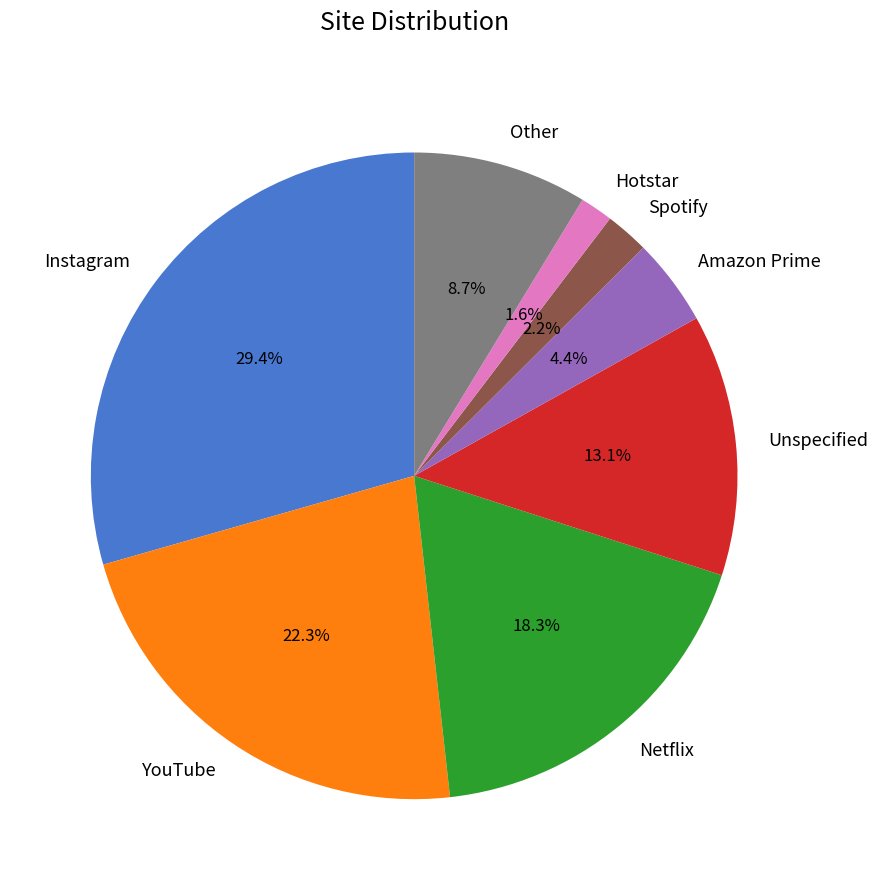

Does Hotstar represent more than half of the total?

No